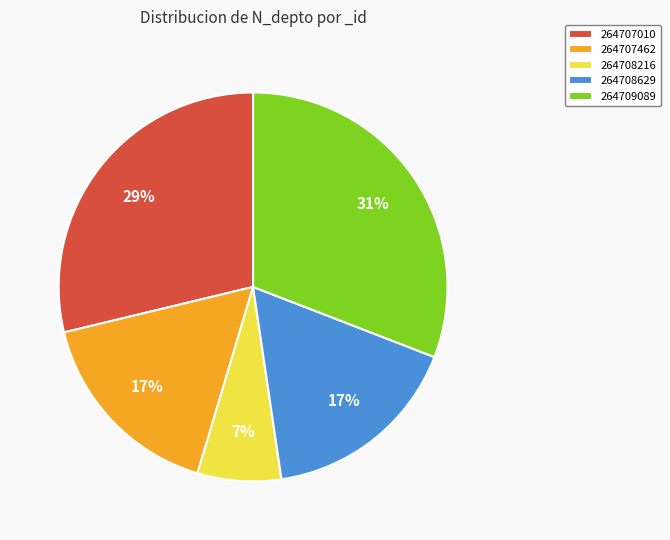

True or false: 264708629 accounts for 4% of the total.

False